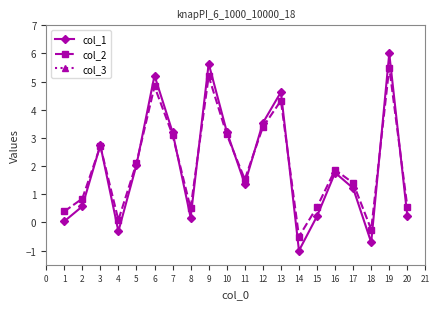

True or false: col_1 has more than 1 points higher than both neighbors.

True